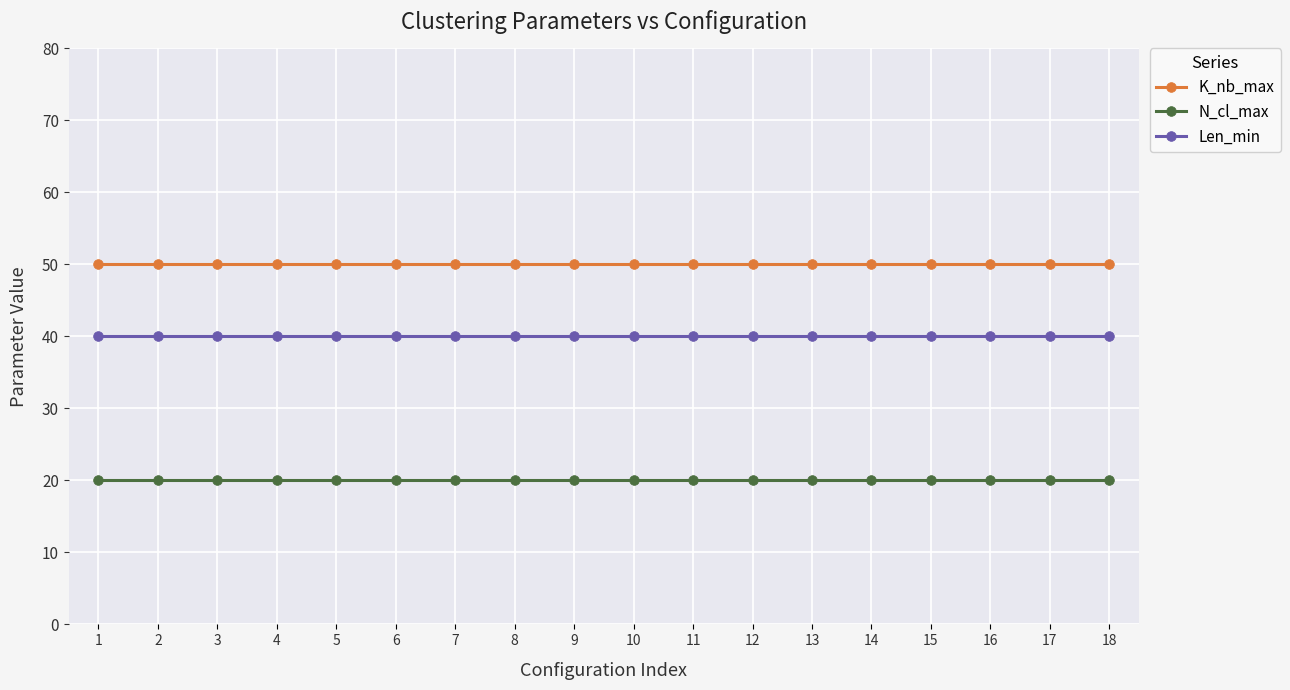

True or false: K_nb_max has a value of 73 at 7.

False